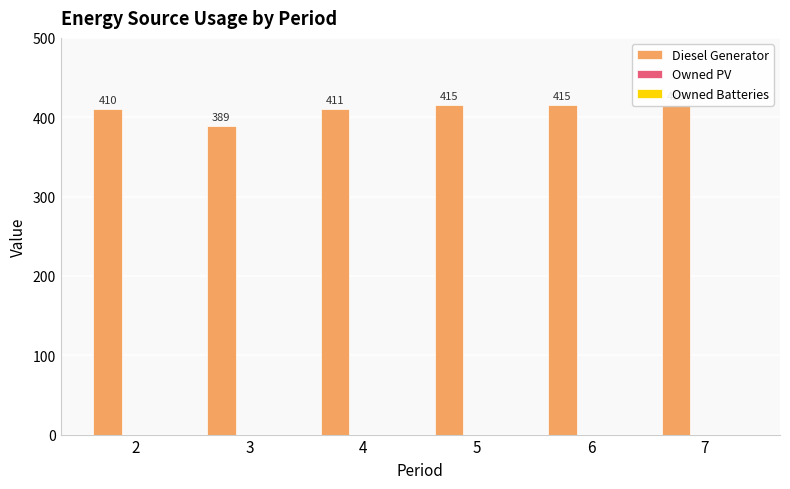

List the series in order of their peak value, highest first.

Diesel Generator, Owned PV, Owned Batteries